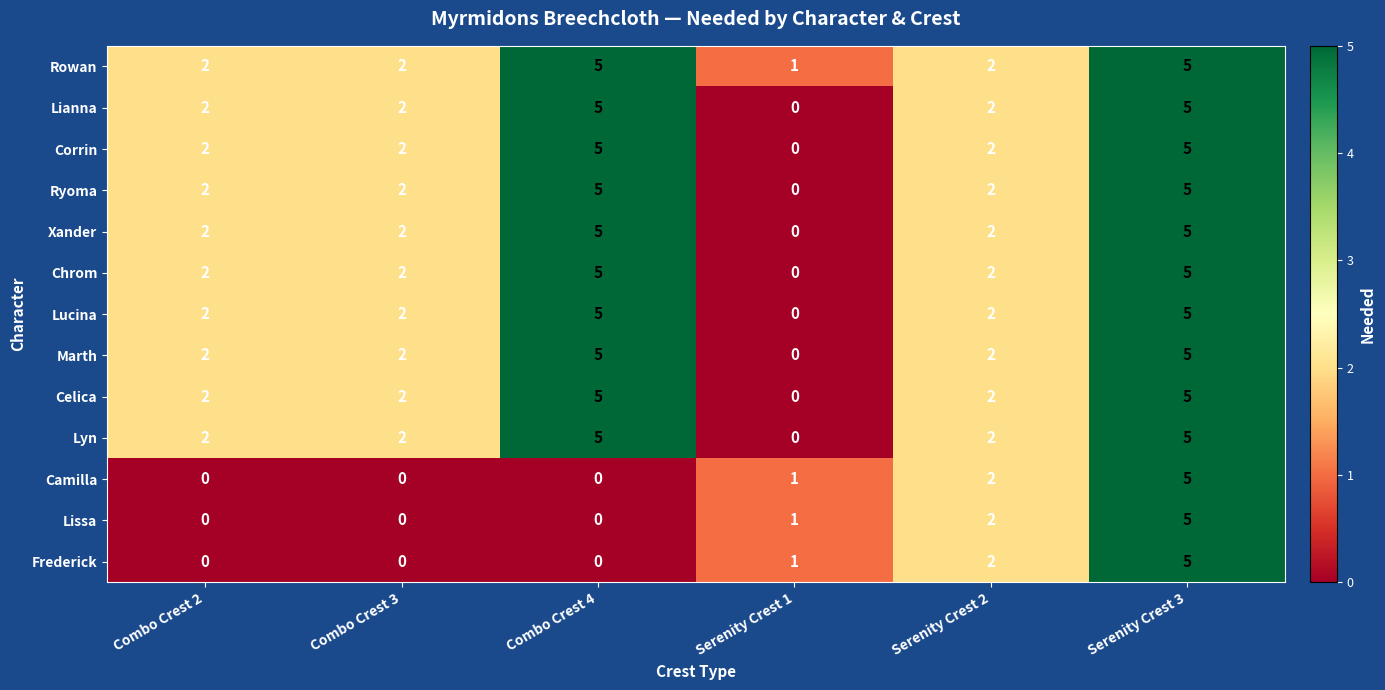

What is the greatest value displayed?

5